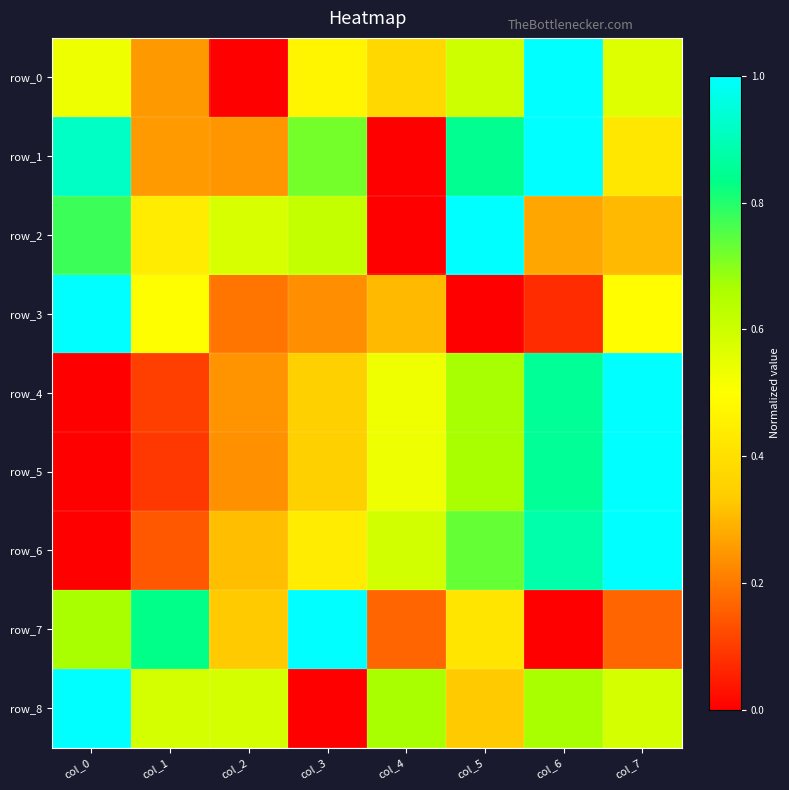

Rank the categories by row_3 value from highest to lowest.

col_0, col_1, col_7, col_4, col_3, col_2, col_6, col_5